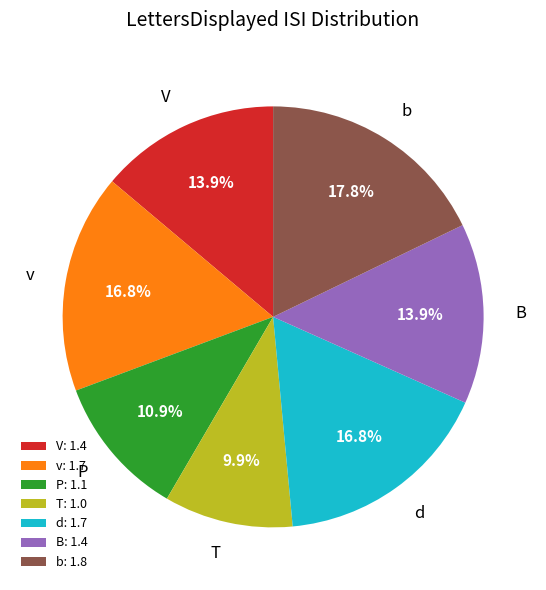

Is there a majority slice in this chart?

No